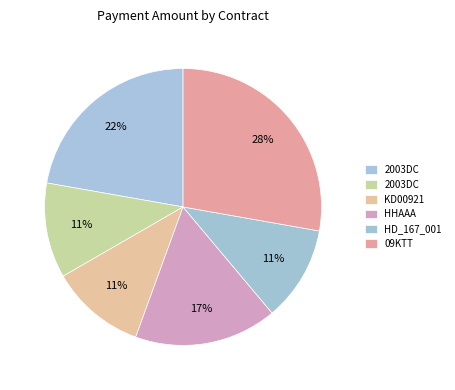

Rank the categories by value from highest to lowest.

09KTT, 2003DC, HHAAA, 2003DC, KD00921, HD_167_001